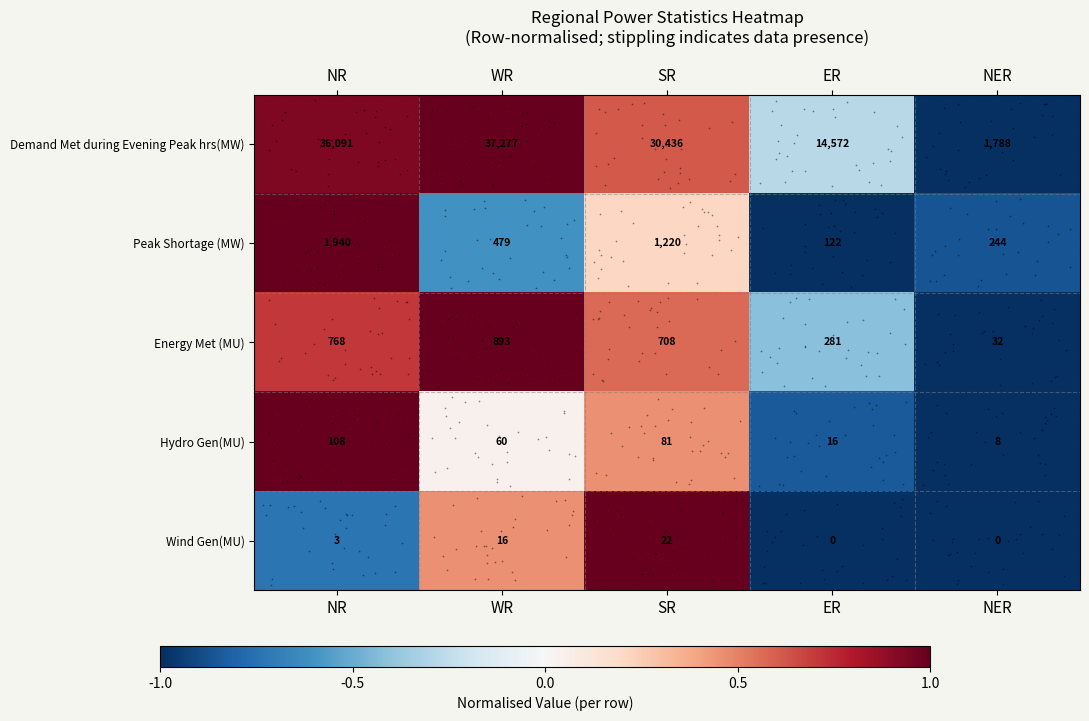

The value of Energy Met (MU) at WR is 893. True or false?

True